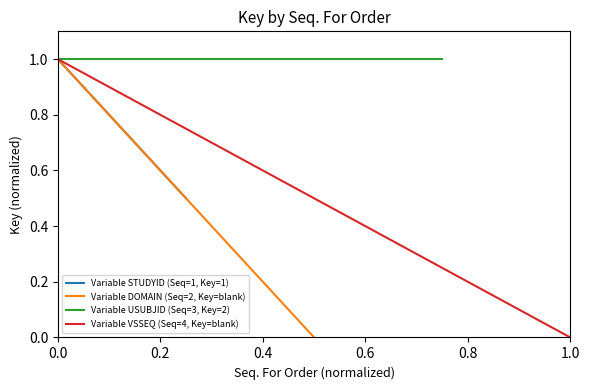

What is the average value of the Variable VSSEQ (Seq=4, Key=blank) series?

0.5